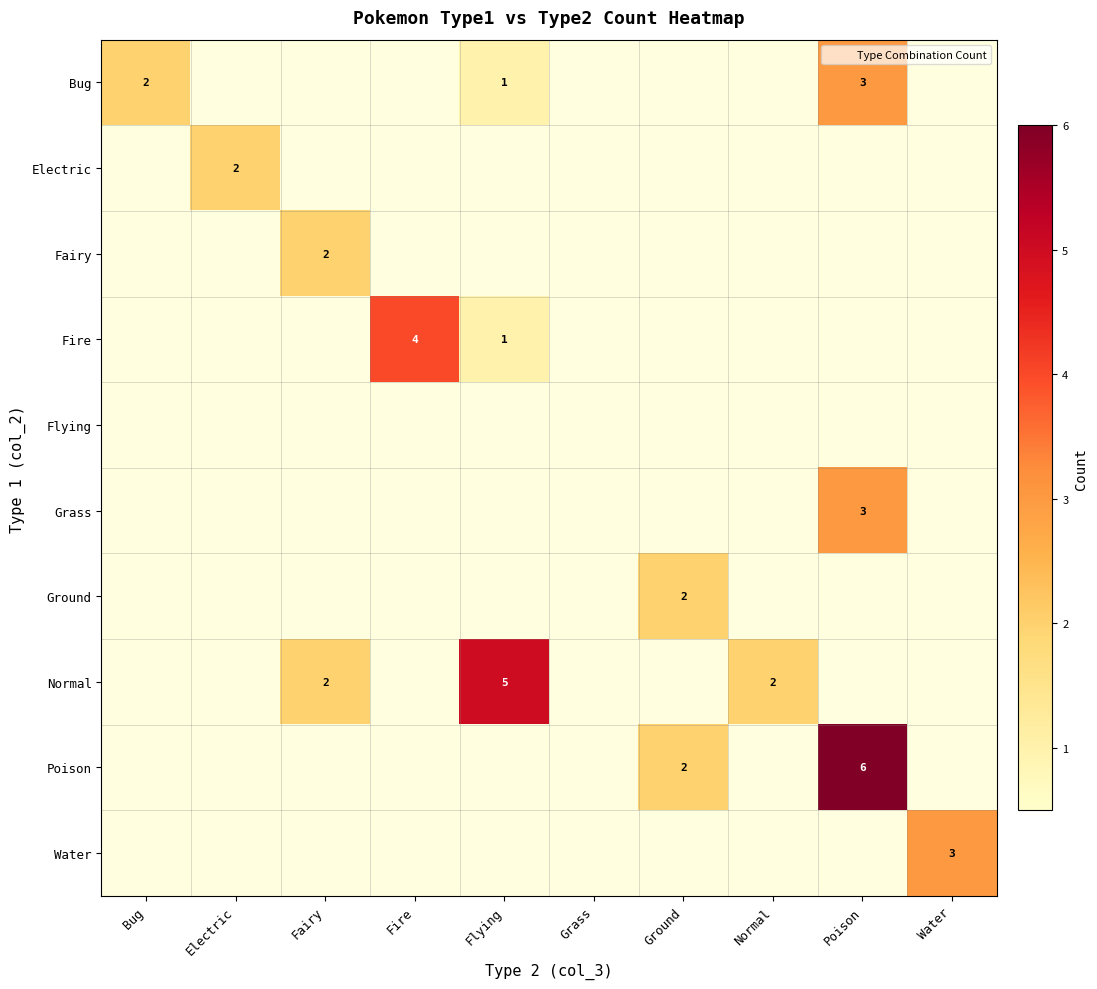

Is it true that row_2 equals 1 at Grass?

False